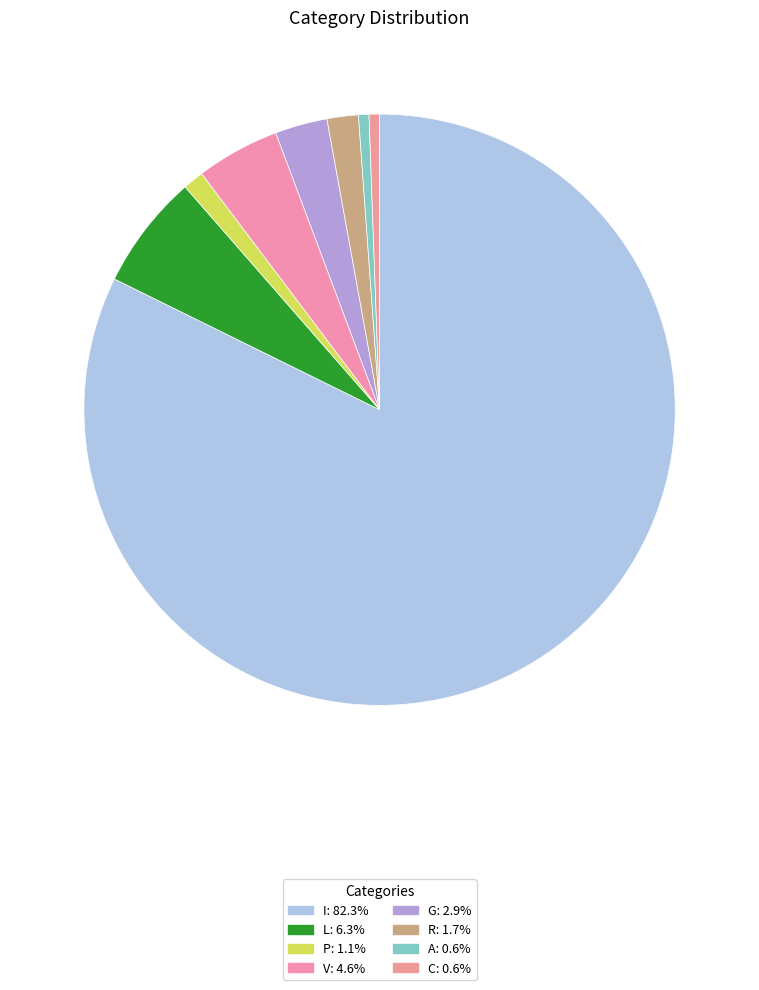

What is the change in value from V to C?

-4.0